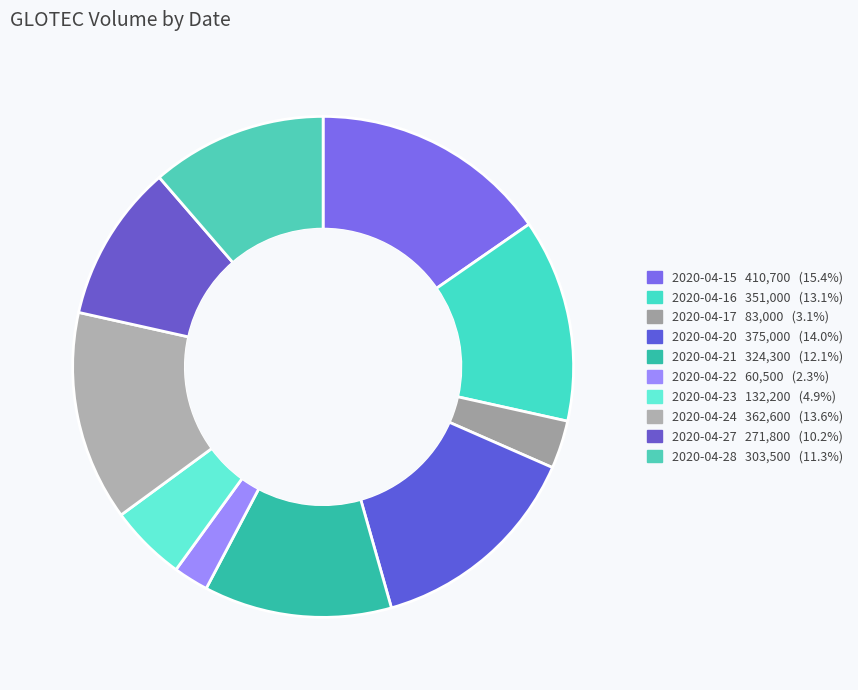

Count the number of slices in the pie.

10